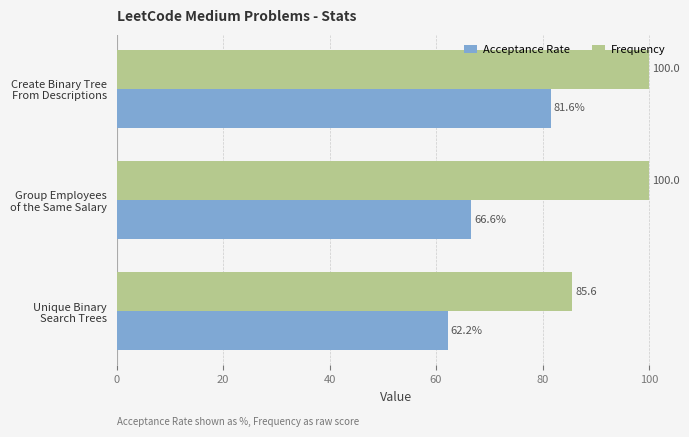

List the series in order of their overall mean, highest first.

Frequency, Acceptance Rate